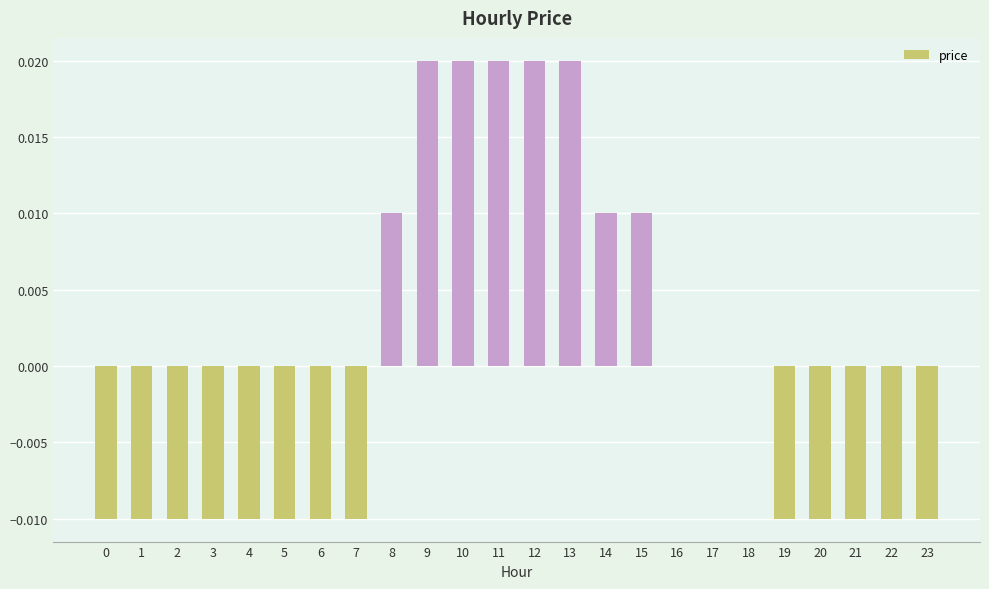

True or false: the data shows 0.0 at 15.

True